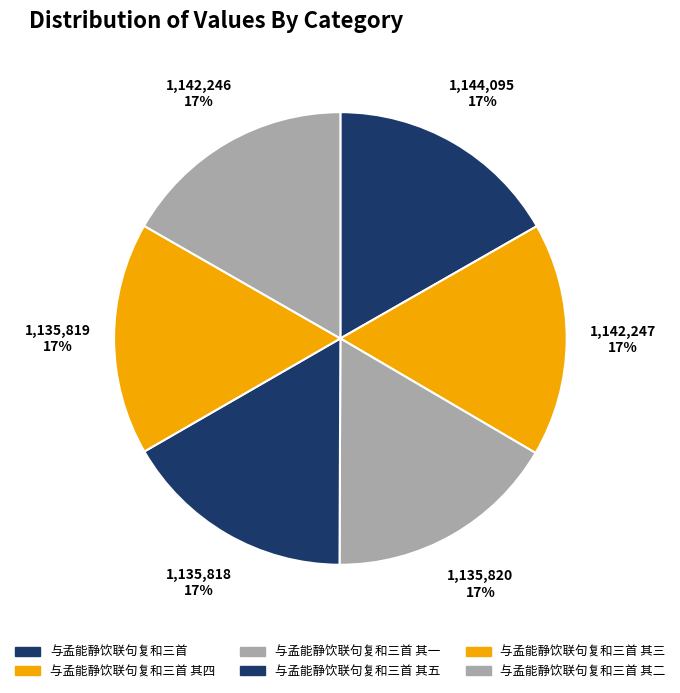

Which slice is the largest?

与孟能静饮联句复和三首